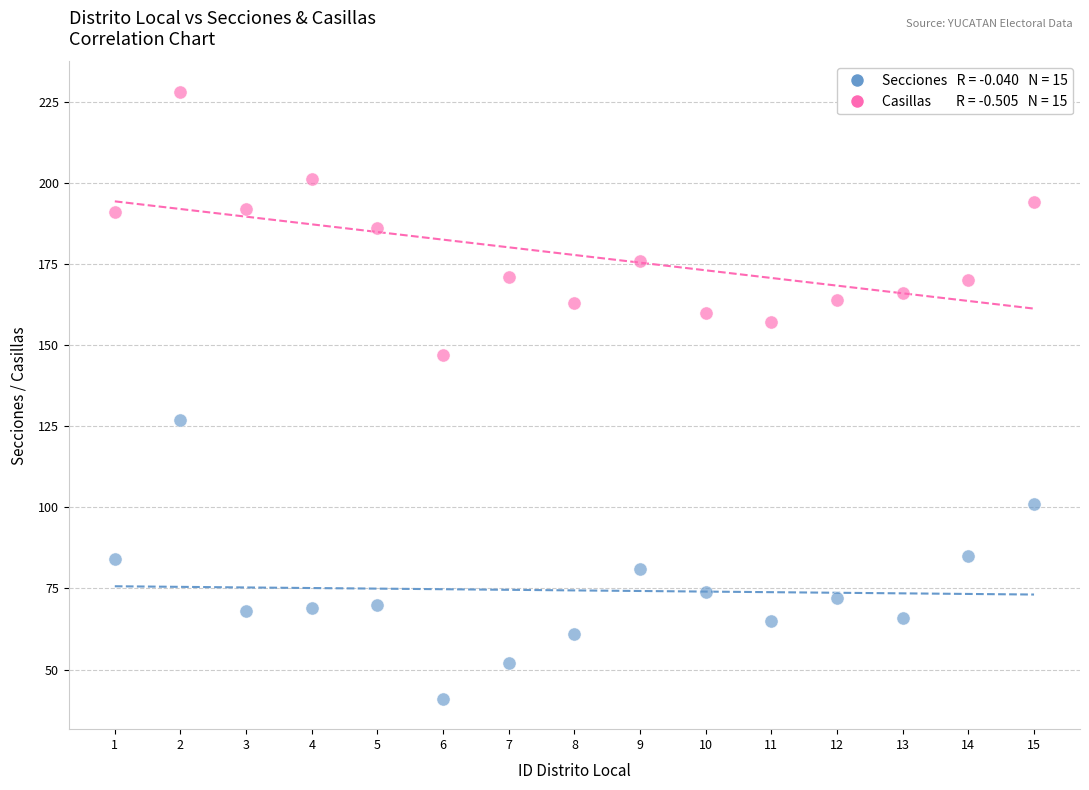

Across all data points, what is the range of X values (max minus min)?

14